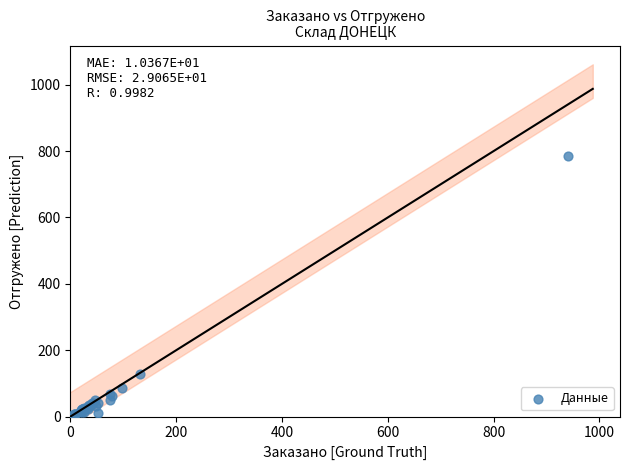

What Y value in the scatter plot is closest to 394?

128.0